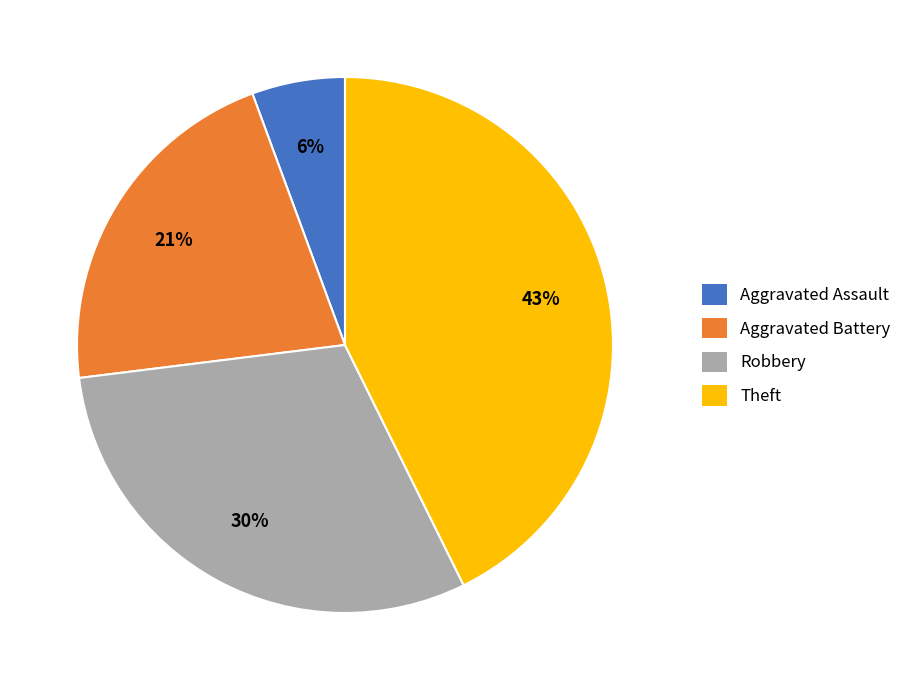

What percentage is the Theft slice, to the nearest percent?

43%